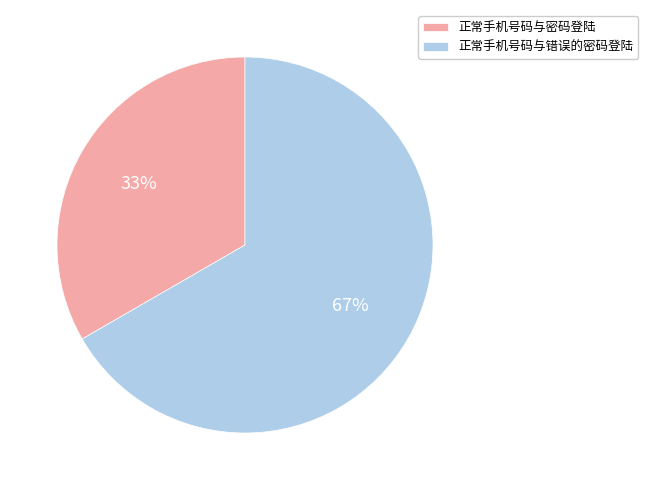

Do 正常手机号码与错误的密码登陆 and 正常手机号码与密码登陆 together represent more than half of the pie?

Yes